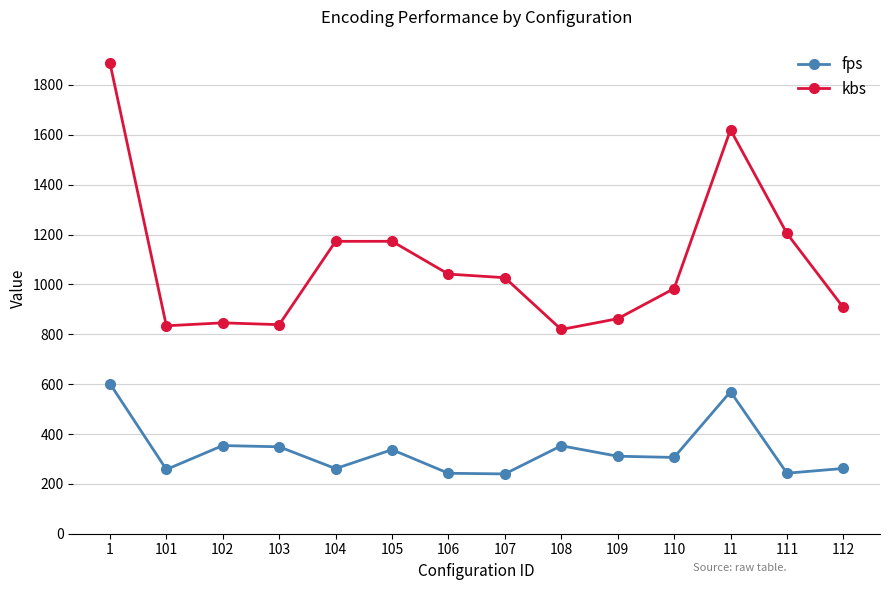

What is the minimum value shown in the chart?

239.9